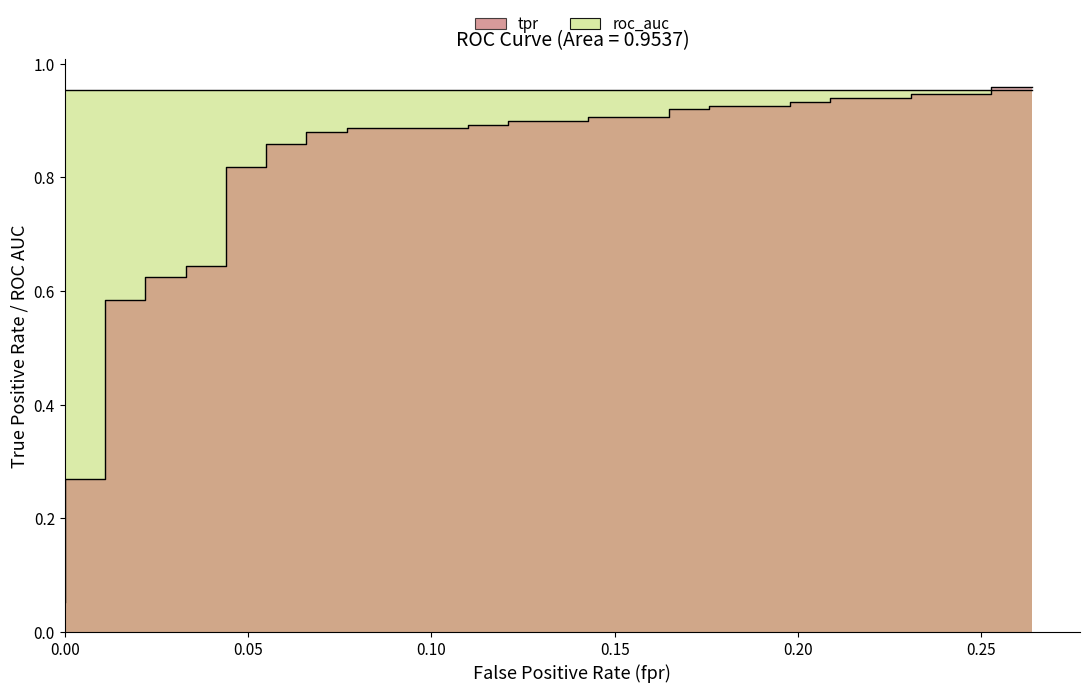

Reading left to right, extract all data points from this chart.

0.1	0.1	0.1	0.1	0.1	0.2	0.3	0.3	0.6	0.6	0.6	0.6	0.6	0.6	0.8	0.8	0.9	0.9	0.9	0.9	0.9	0.9	0.9	0.9	0.9	0.9	0.9	0.9	0.9	0.9	0.9	0.9	0.9	0.9	0.9	0.9	0.9	0.9	1.0	1.0